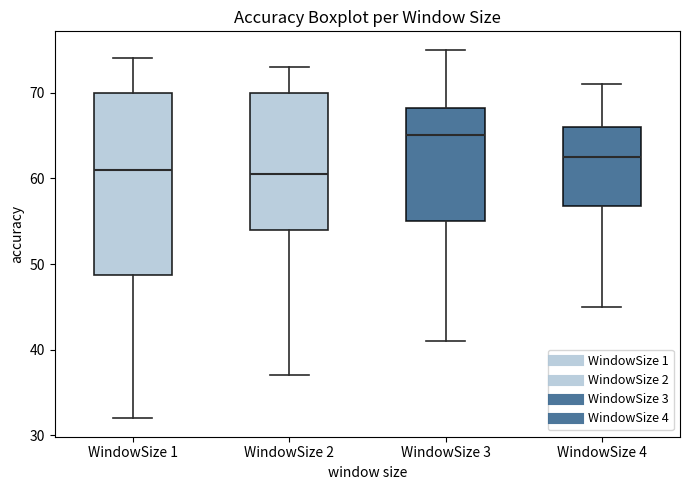

Comparing the boxes themselves (not the whiskers), which one is the tallest?

WindowSize 1